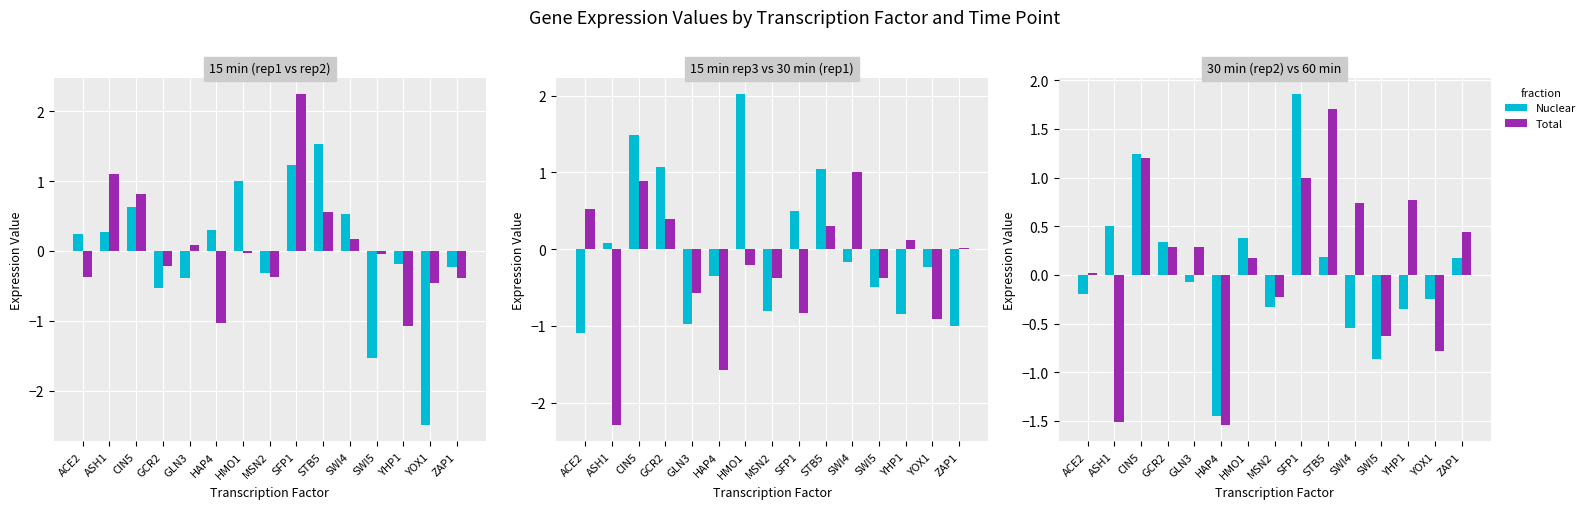

What is the difference between the maximum and minimum values in the Nuclear series?

3.3